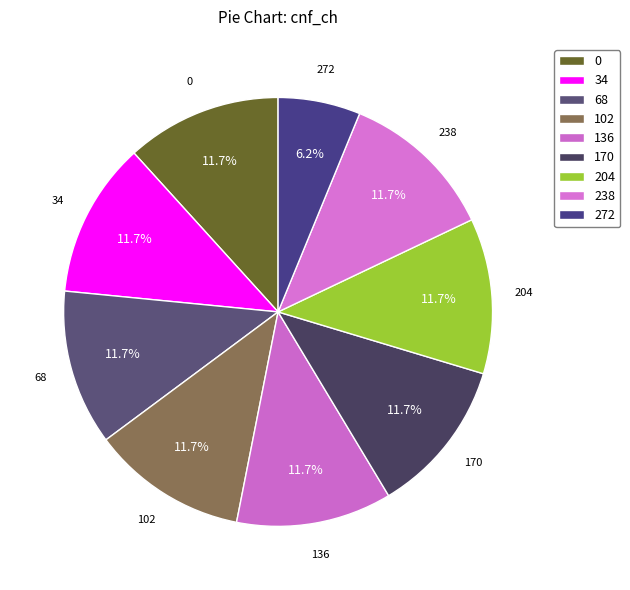

The 34 slice represents 24% of the pie. True or false?

False